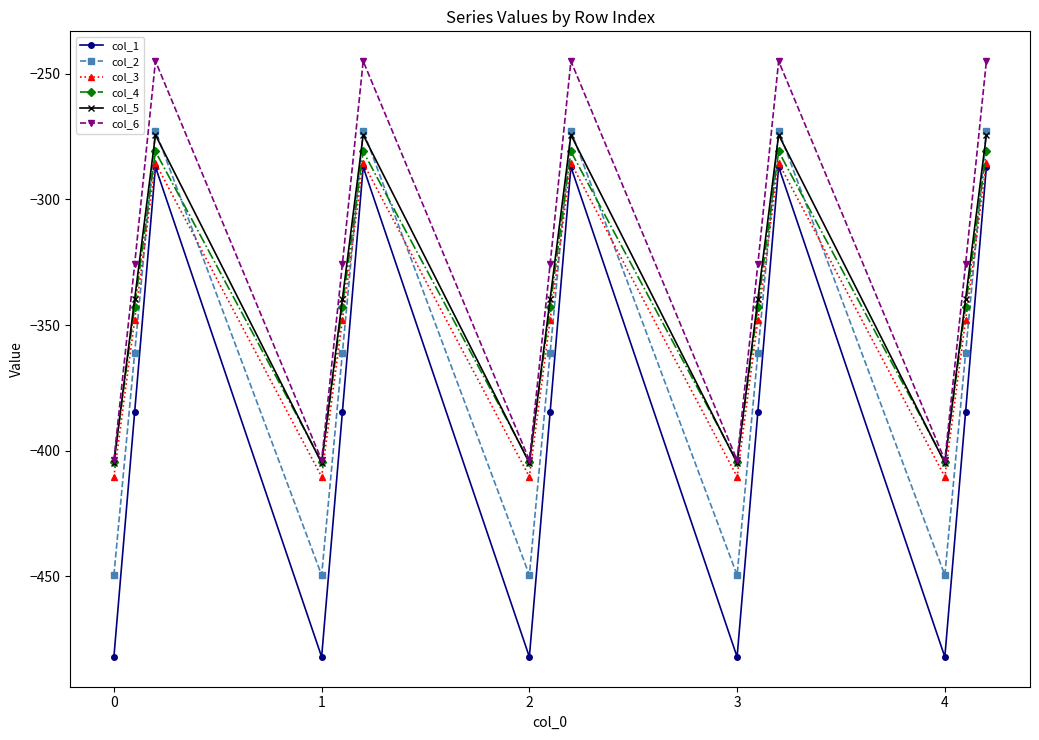

What is the maximum value shown in the chart?

-245.0